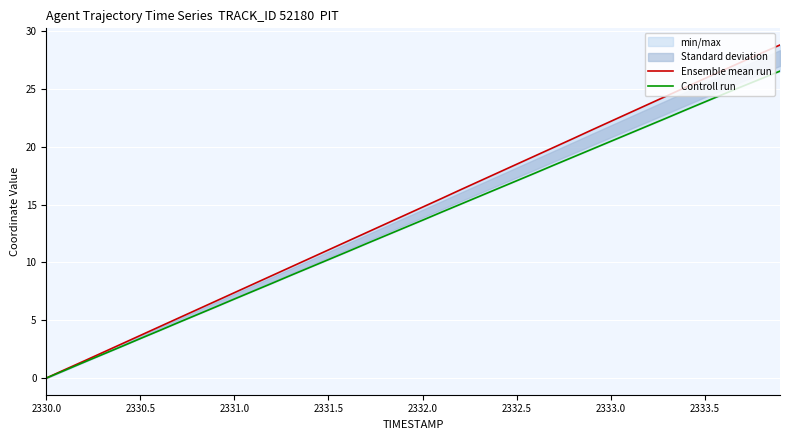

Is it true that Ensemble mean run equals 40.9 at 33?

False